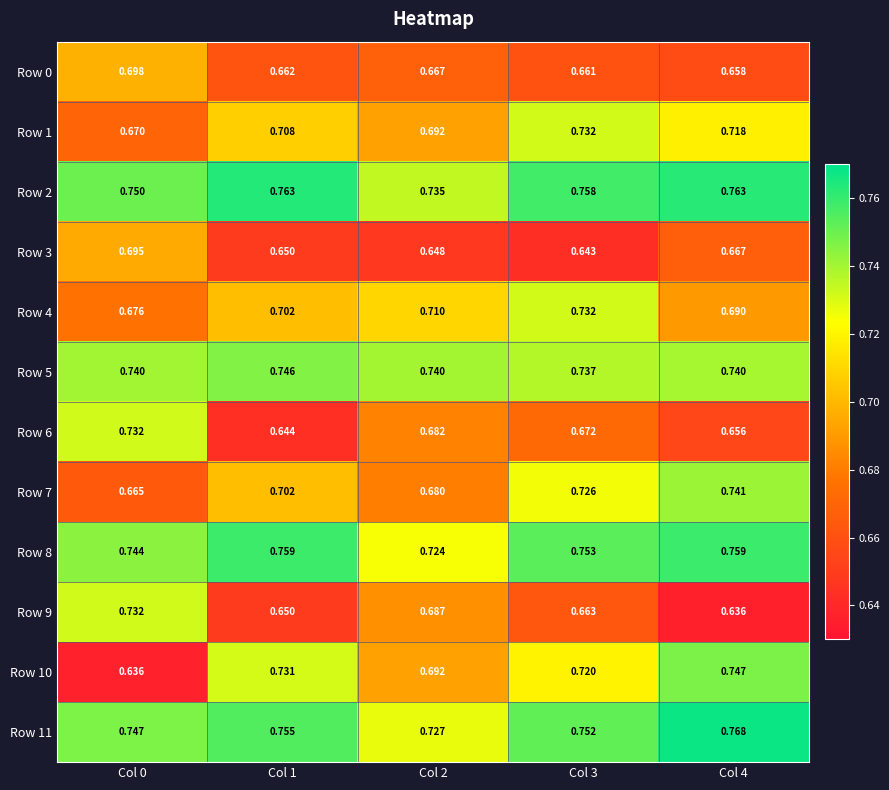

How many series are shown in this chart?

12